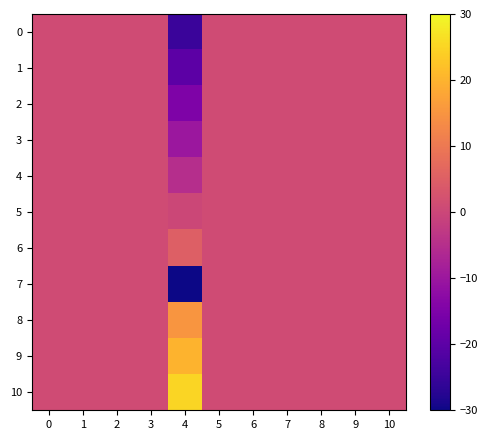

At which category does the chart reach its minimum across all series?

4